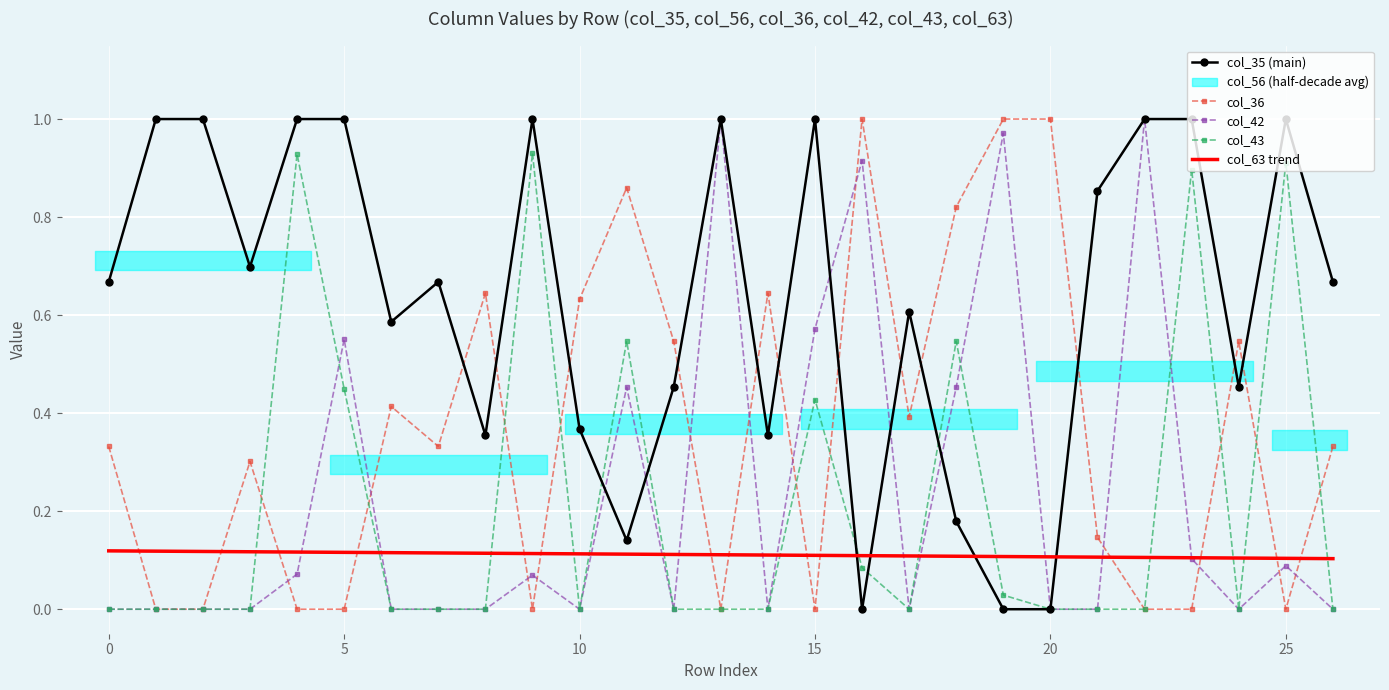

Is it true that col_63 trend equals 0.2 at 25?

False